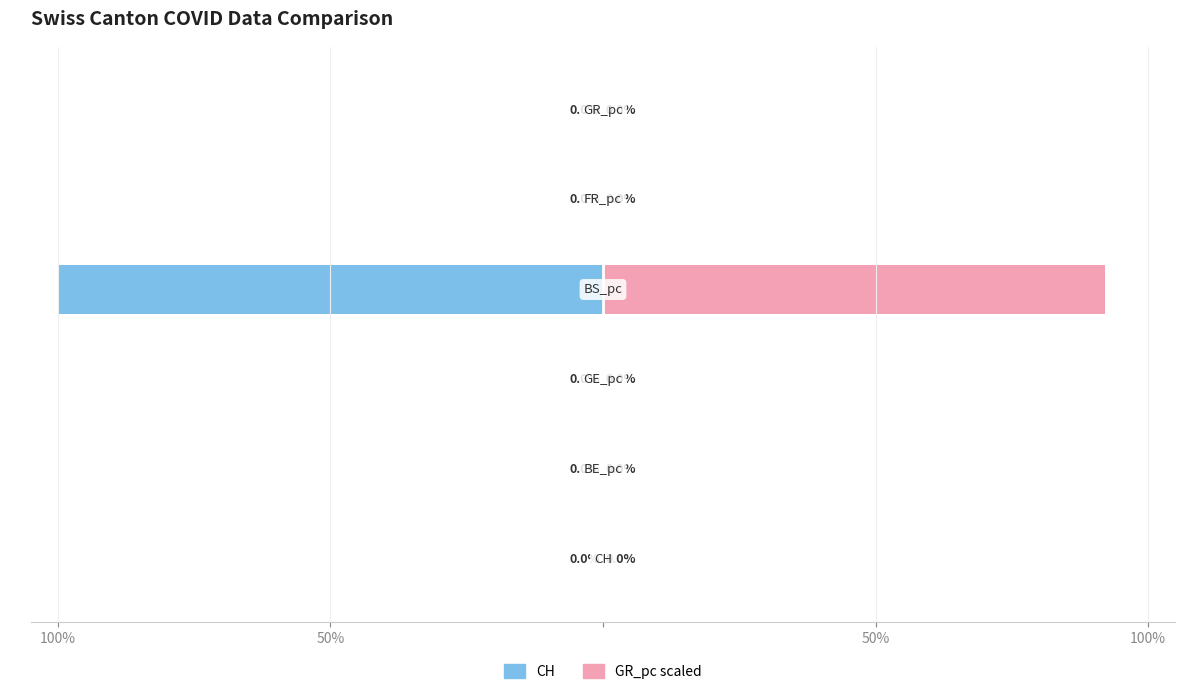

What is the sum of the GR_pc scaled values at 100% and 4?

92.0